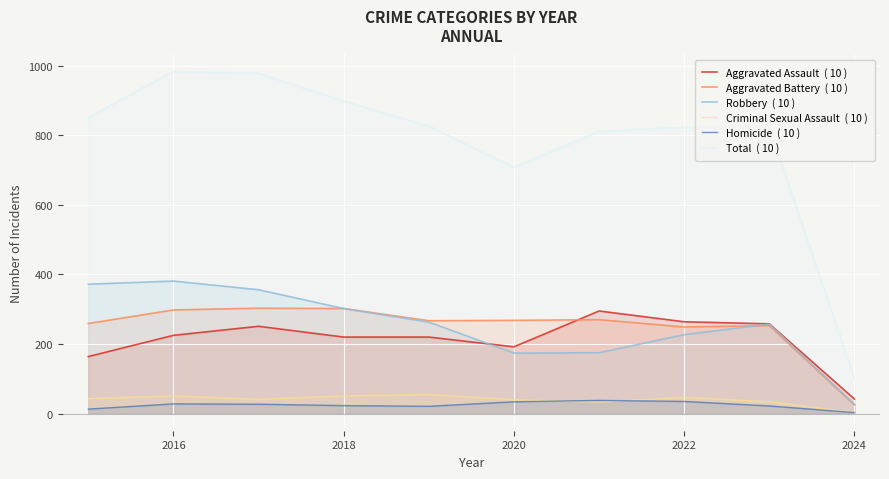

How many data points in Criminal Sexual Assault  ( 10 ) are above 43?

4